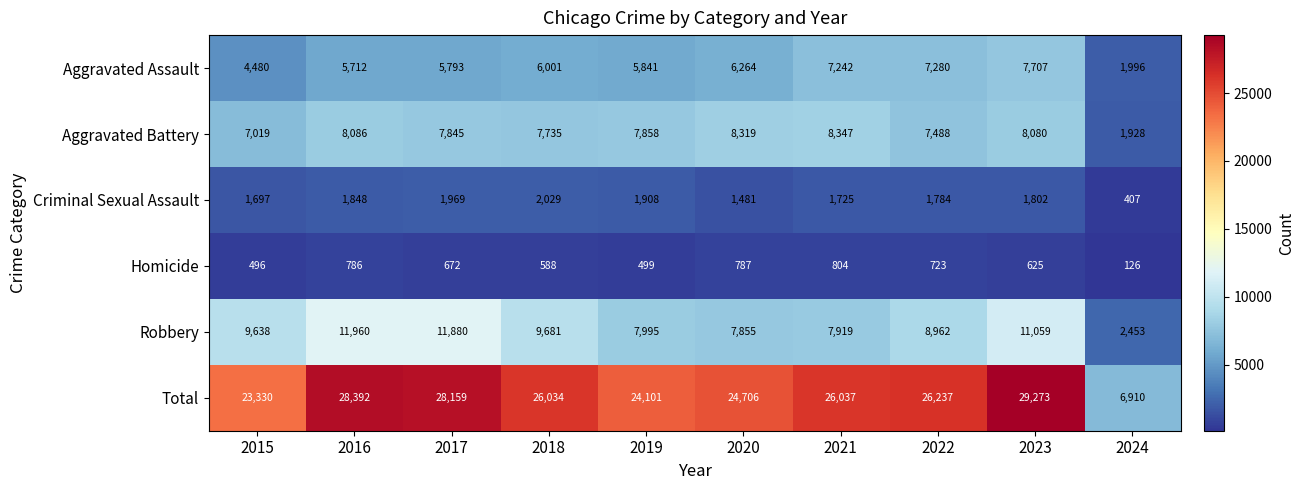

True or false: Total has a value of 6910 at 2024.

True